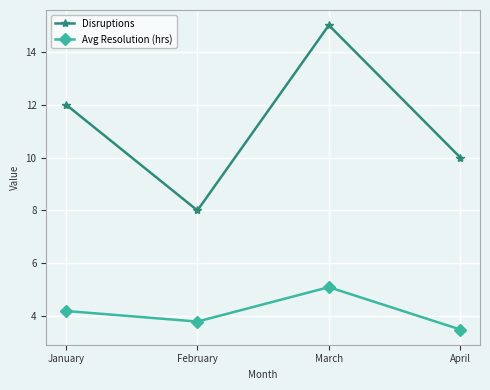

Is this an area chart (filled region under the line)?

No